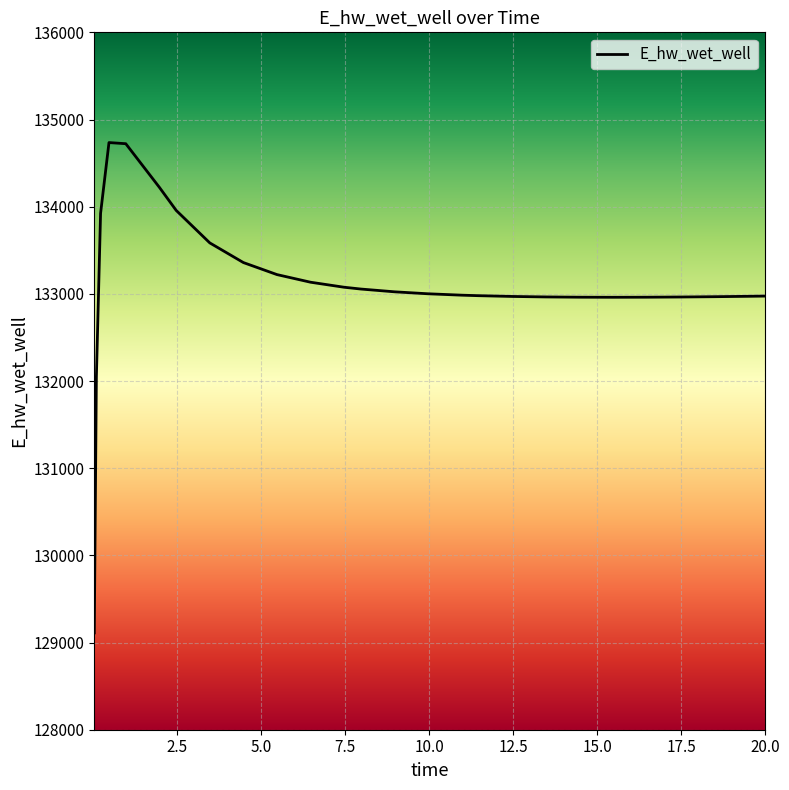

What is the average value?

133108.9